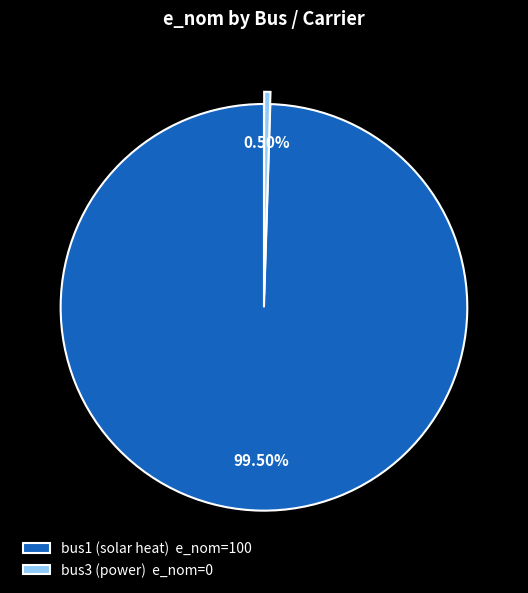

Which has a higher value, bus3 (power) e_nom=0 or bus1 (solar heat) e_nom=100?

bus1 (solar heat) e_nom=100